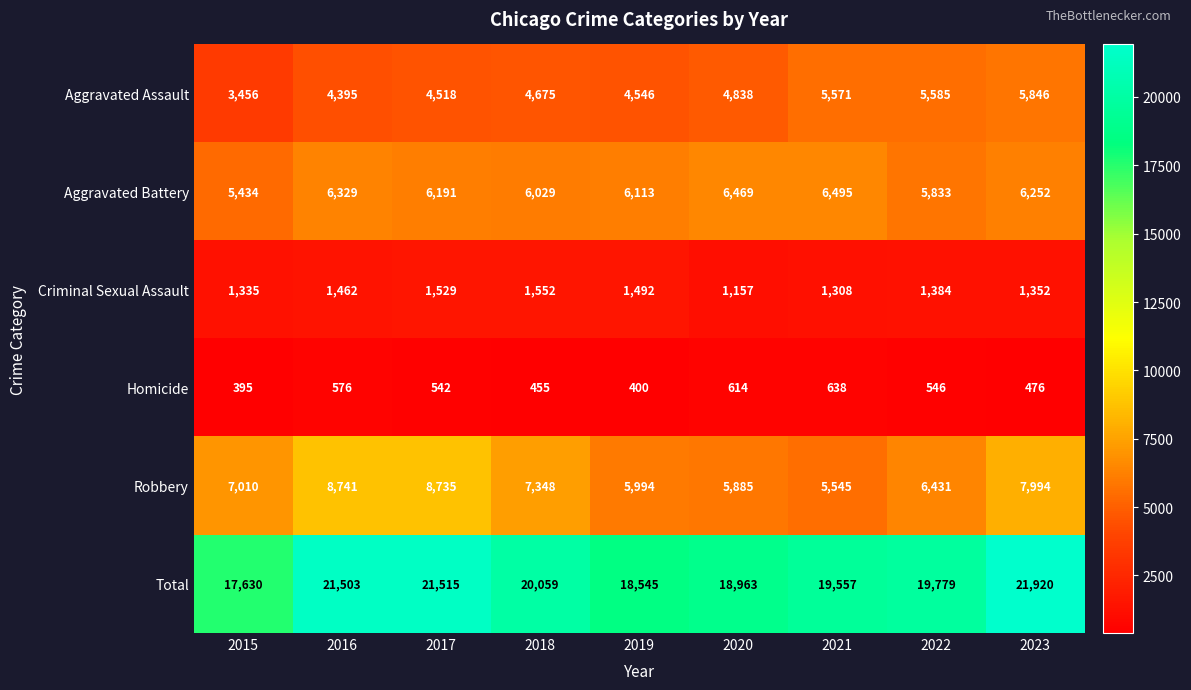

Which series changed the most between 2022 and 2023?

Total